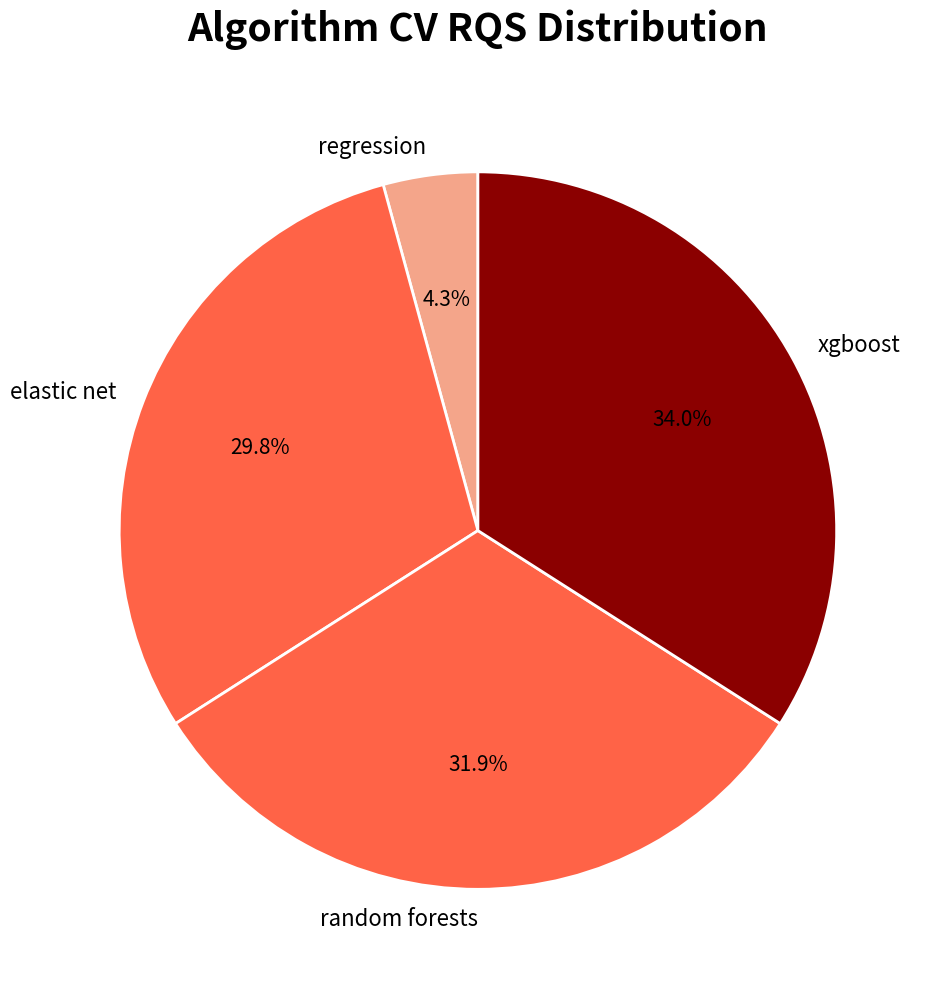

To the nearest percent, what percentage of the pie is elastic net?

30%